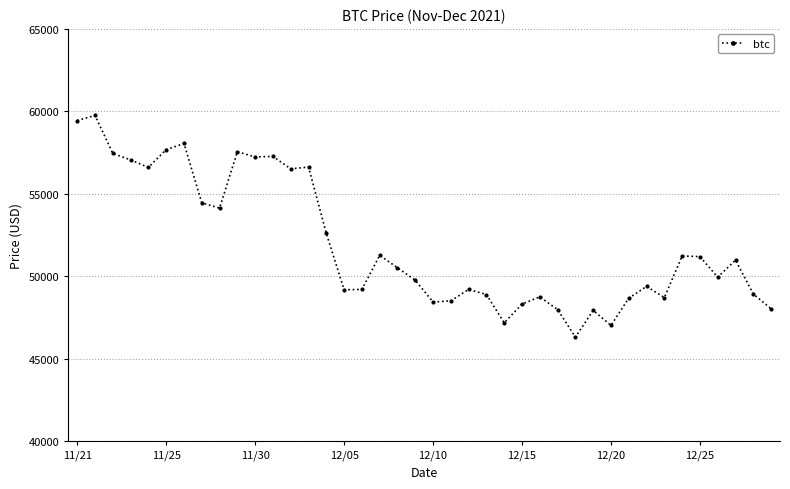

What is the minimum value shown in the chart?

46296